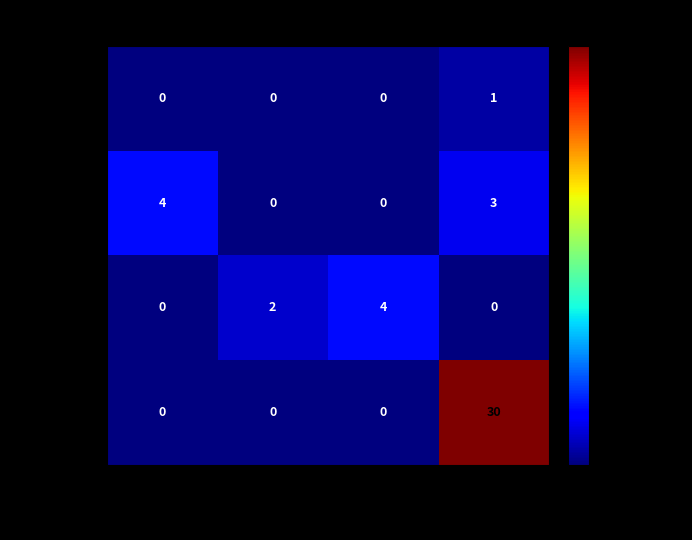

Reading left to right, list all the values displayed in this chart.

23-04-20 17:00: 0	0	0	1
23-04-21 10:00: 4	0	0	3
23-04-21 12:00: 0	2	4	0
23-04-21 14:00: 0	0	0	30